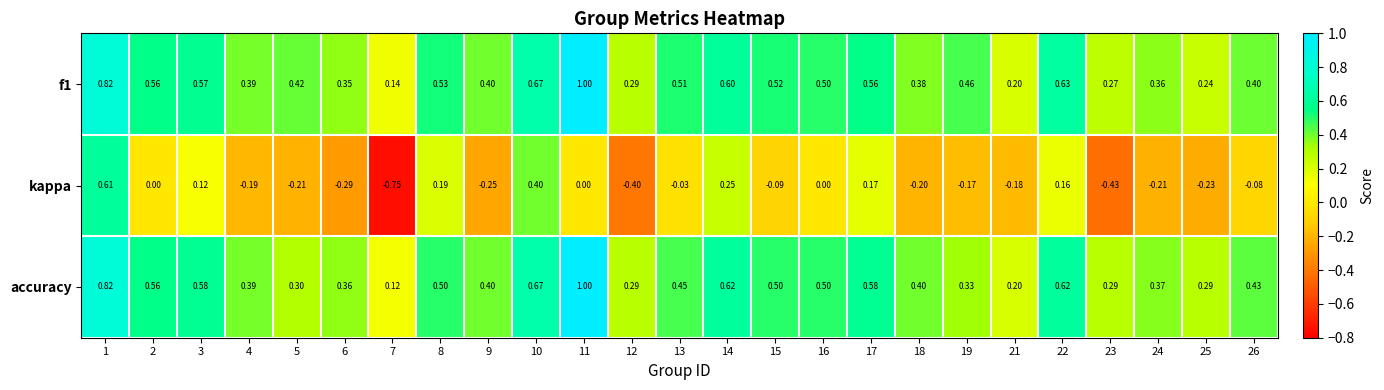

Which series has the largest total across all categories?

f1